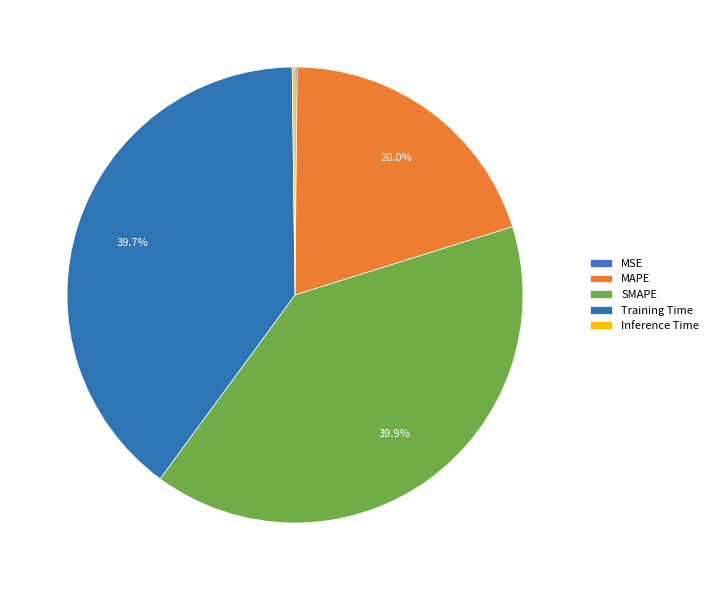

Between MAPE and Inference Time, which is larger?

MAPE